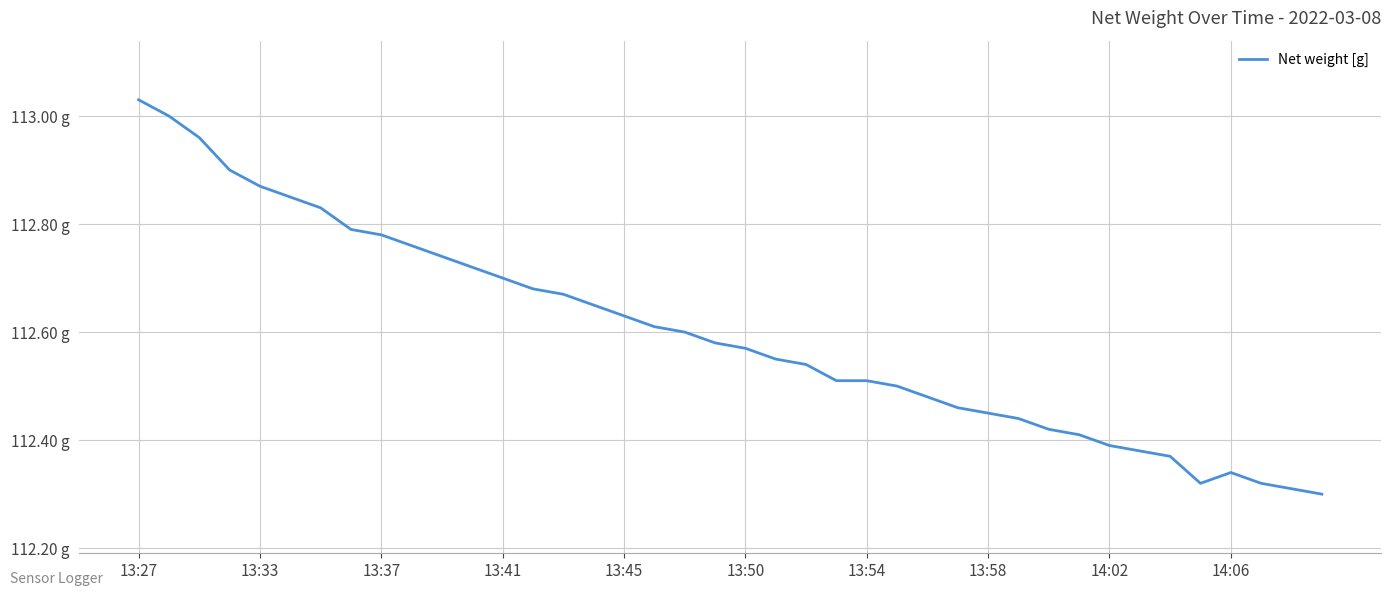

Reading left to right, extract all data points from this chart.

113.0	113.0	113.0	112.9	112.9	112.8	112.8	112.8	112.8	112.8	112.7	112.7	112.7	112.7	112.7	112.7	112.6	112.6	112.6	112.6	112.6	112.5	112.5	112.5	112.5	112.5	112.5	112.5	112.5	112.4	112.4	112.4	112.4	112.4	112.4	112.3	112.3	112.3	112.3	112.3